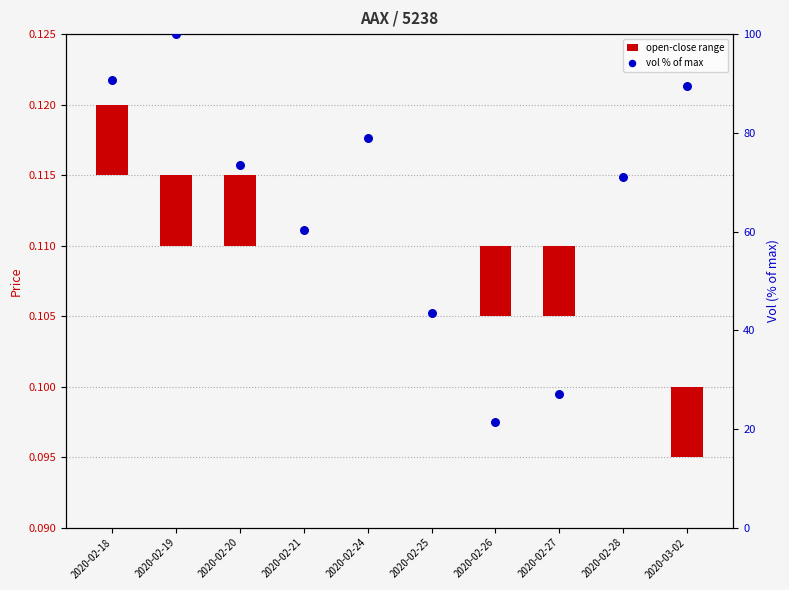

Which series has the widest spread of Y values?

vol % of max